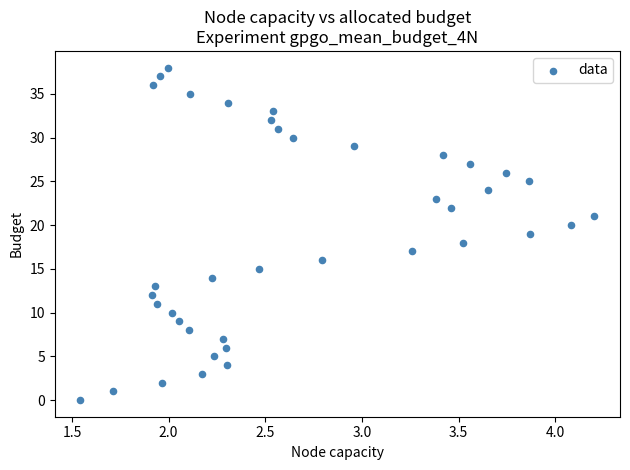

What is the range of Y values (max minus min)?

38